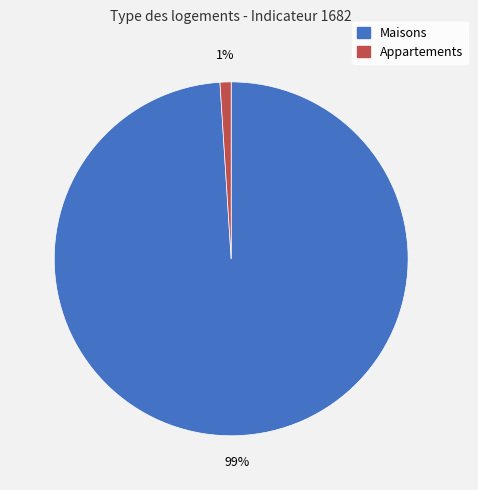

To the nearest percent, what portion does Maisons represent?

99%